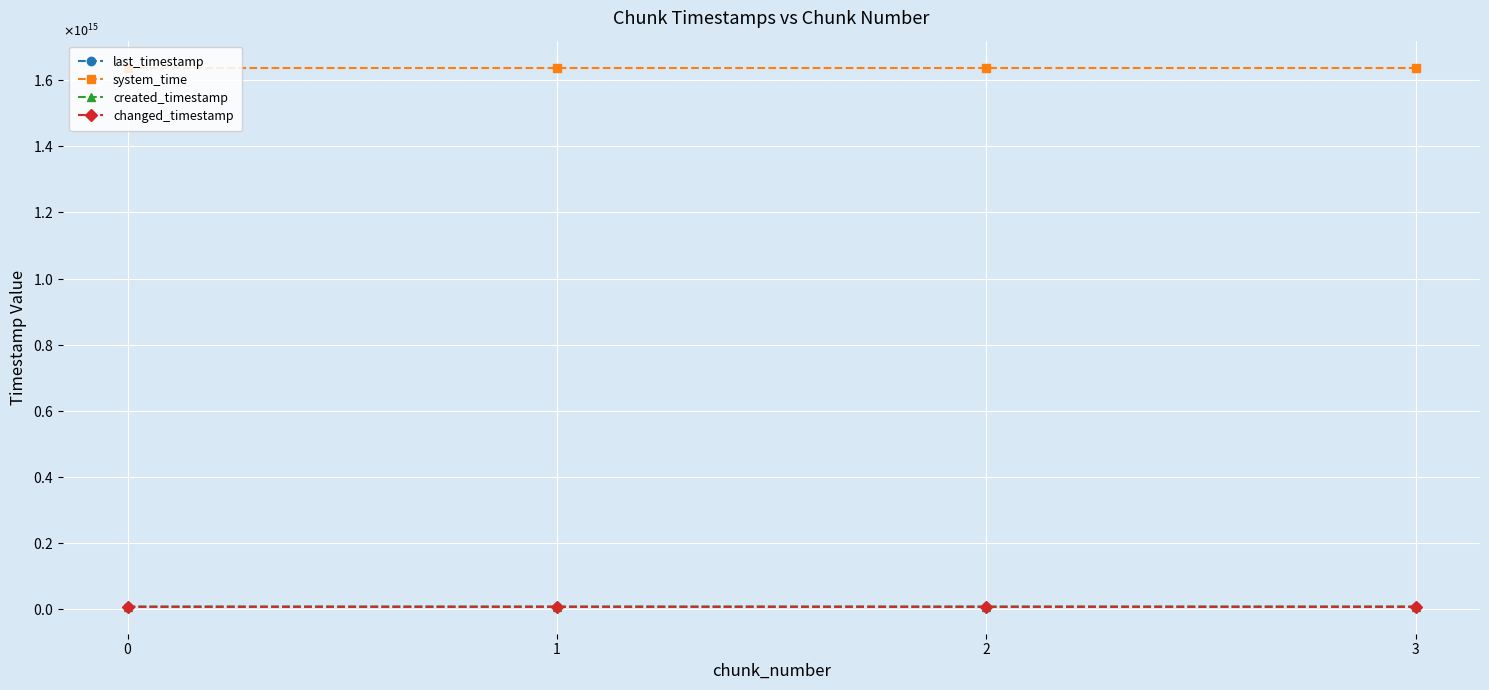

Which series has the largest total across all categories?

system_time